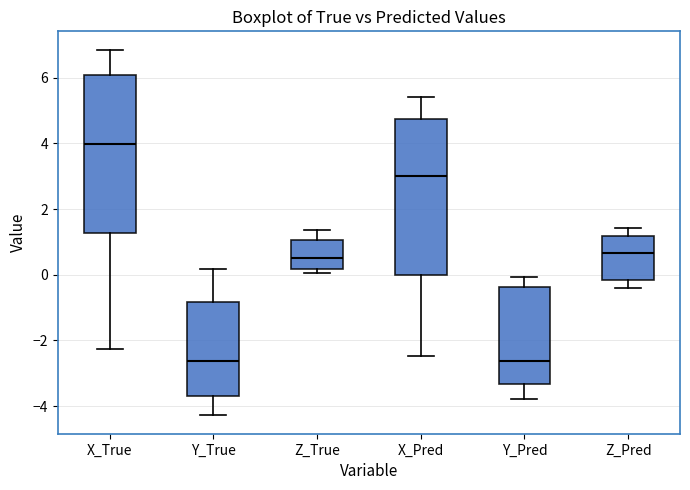

Which box's median line is the highest?

X_True